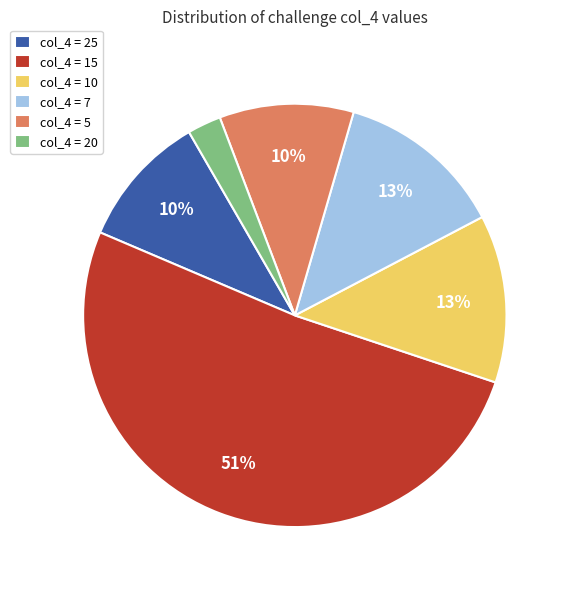

The col_4 = 5 slice represents 10% of the pie. True or false?

True